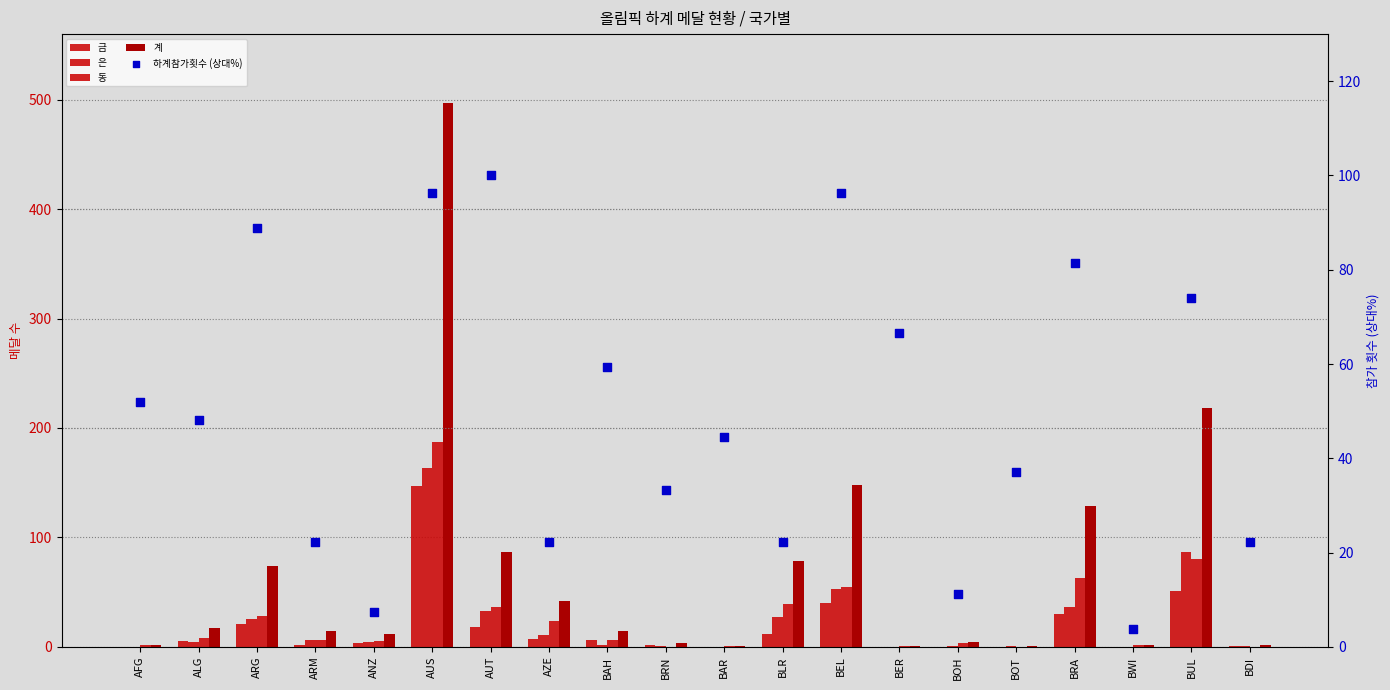

Is the value of 금 at BDI greater than the value of 하계참가횟수 (상대%) at BAR?

No